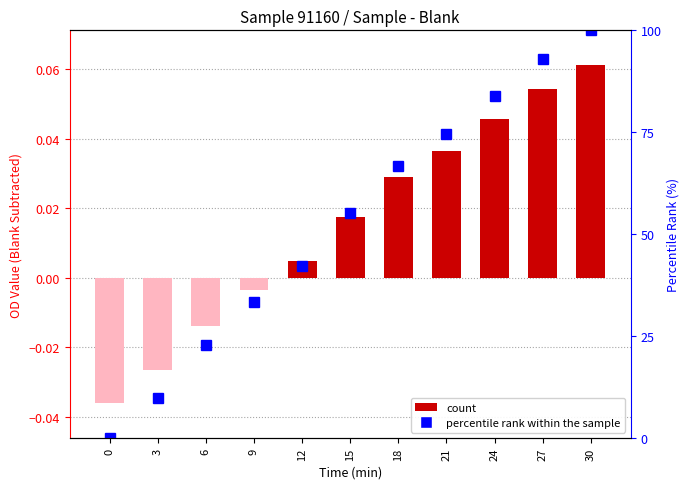

Which series has the largest total across all categories?

percentile rank within the sample